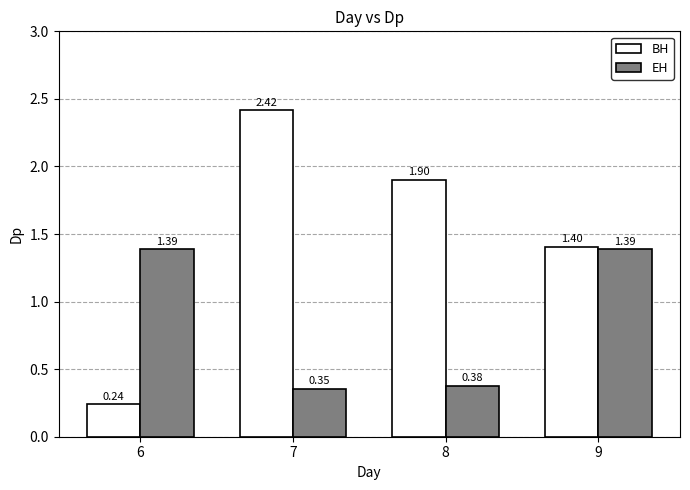

At which category is the sum across all series the highest?

9